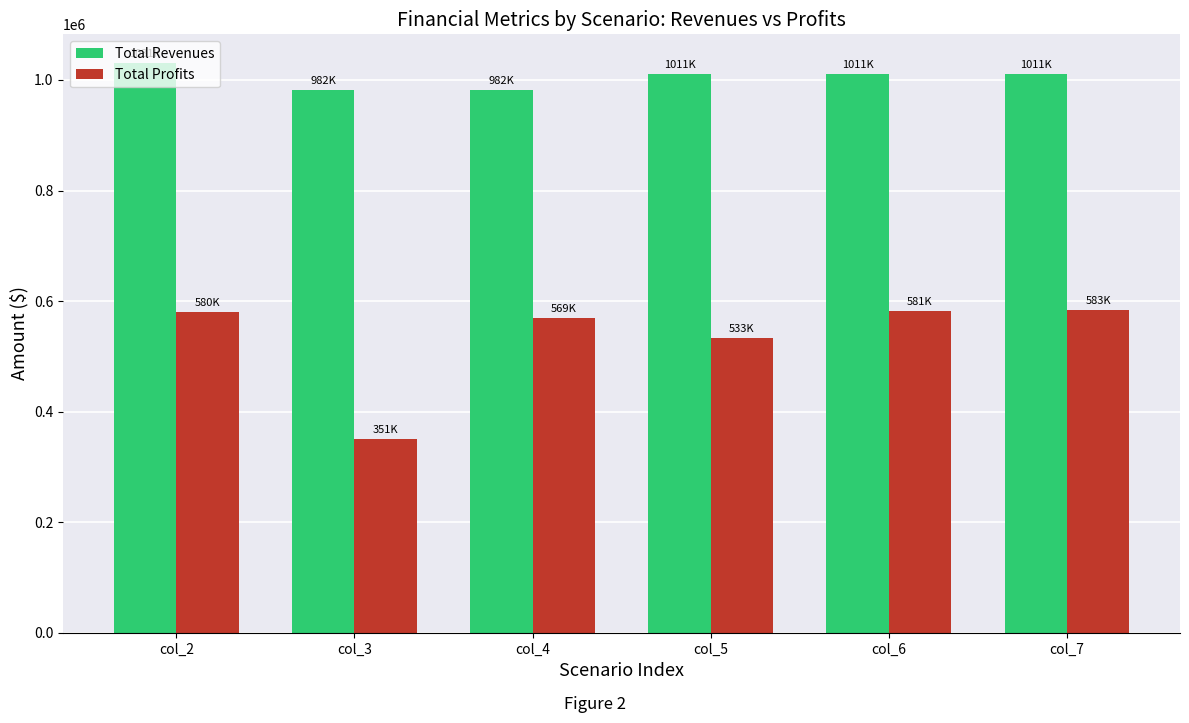

What are all the series names shown in the legend?

Total Revenues, Total Profits